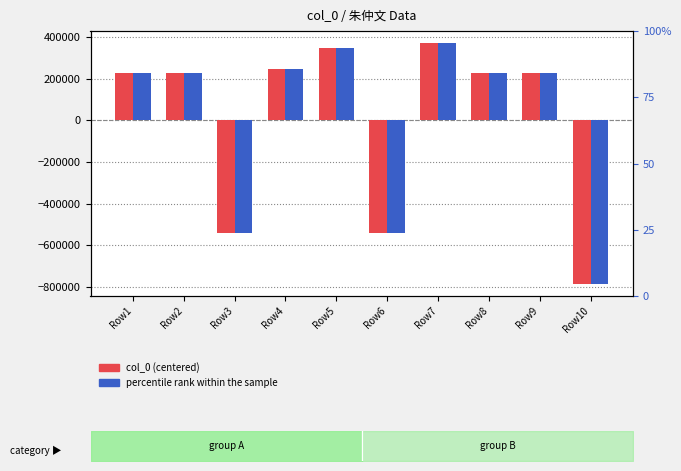

Rank the categories by col_0 (centered) value from highest to lowest.

Row7, Row5, Row4, Row9, Row1, Row8, Row2, Row3, Row6, Row10